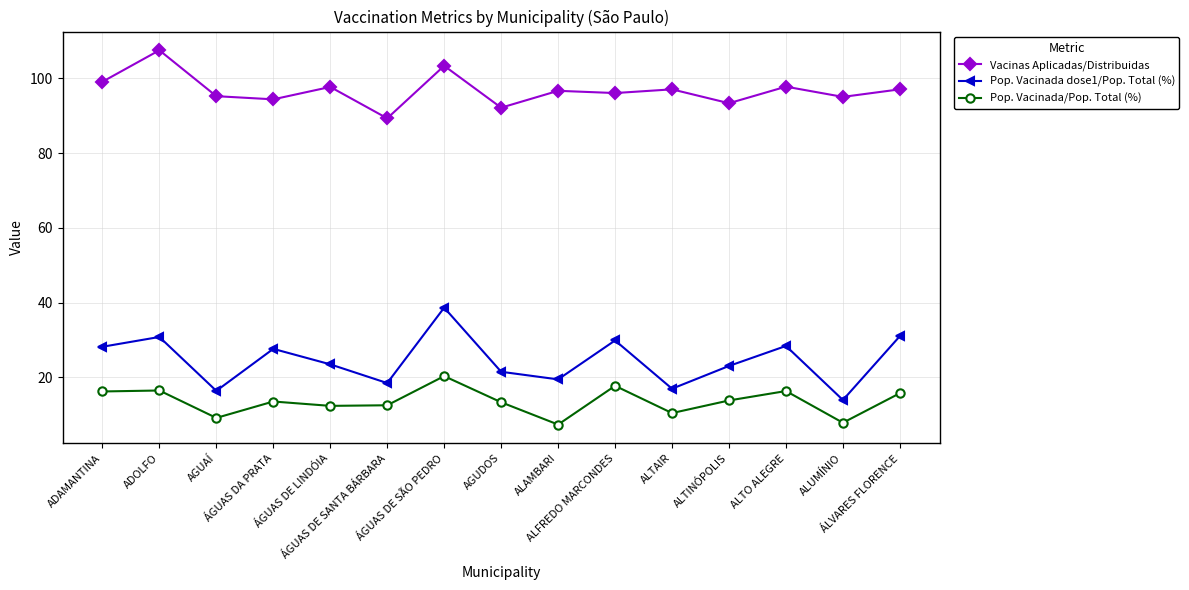

True or false: Pop. Vacinada dose1/Pop. Total (%) and Vacinas Aplicadas/Distribuidas cross at least once.

False